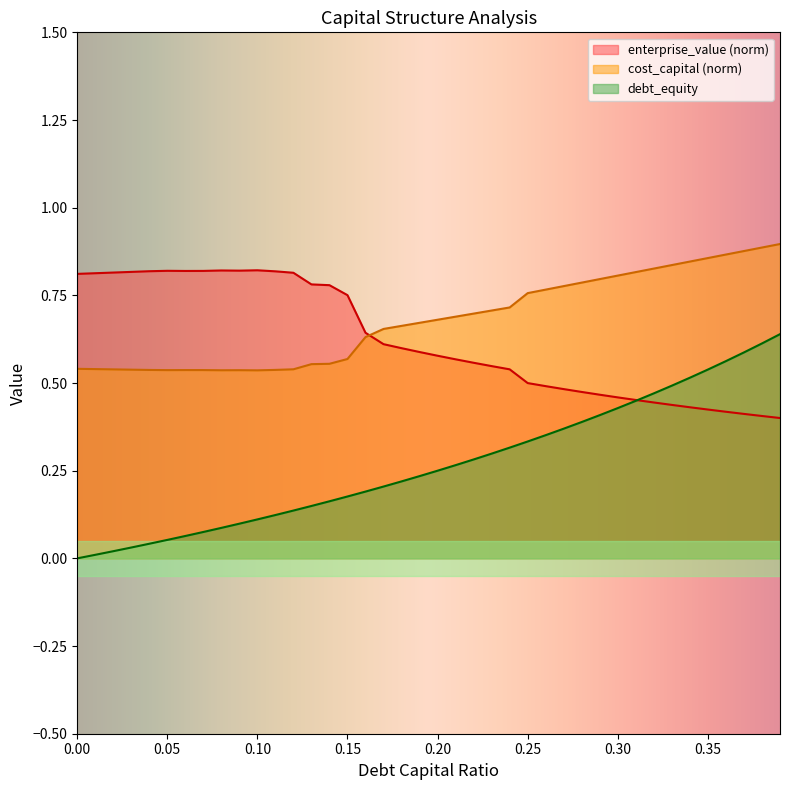

How many lines are shown in the chart?

3